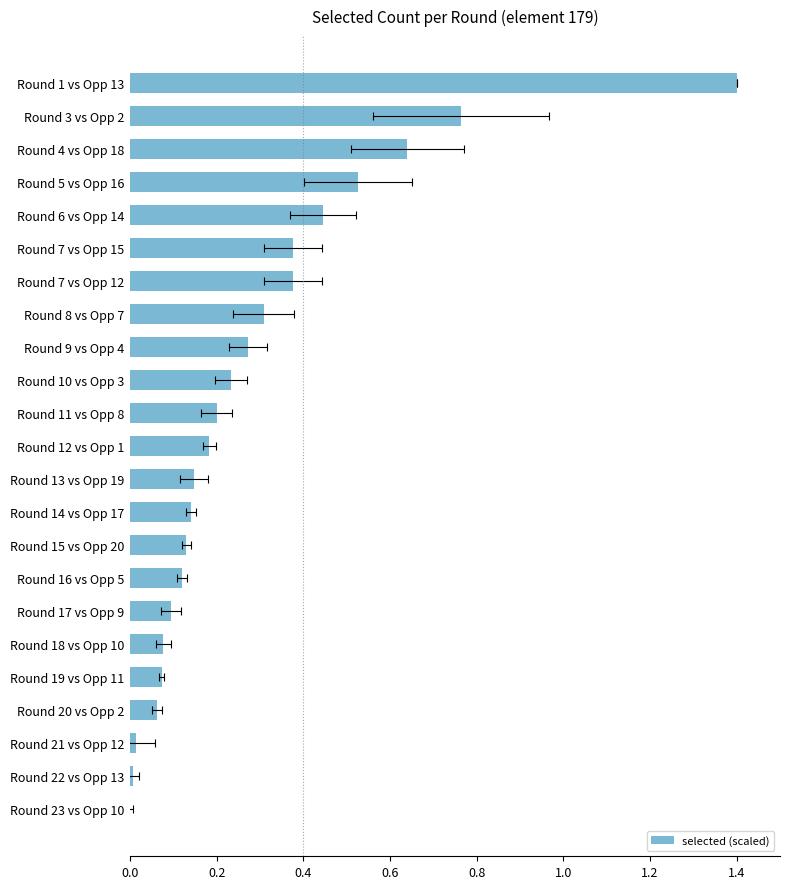

Count the number of data series in this chart.

1